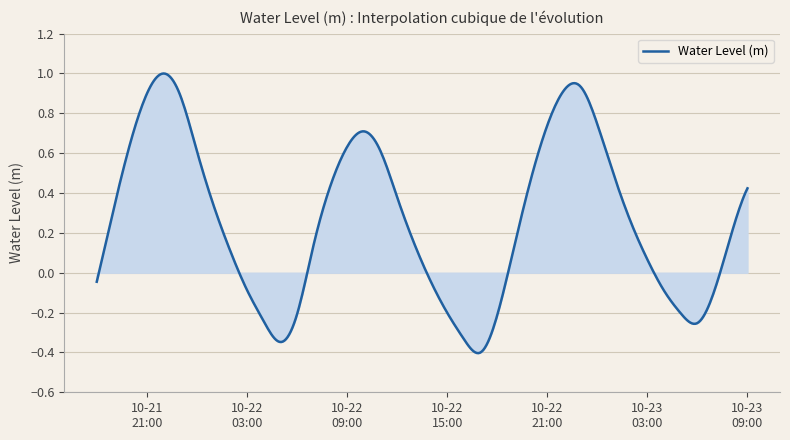

What is the difference between the maximum and minimum values?

1.4